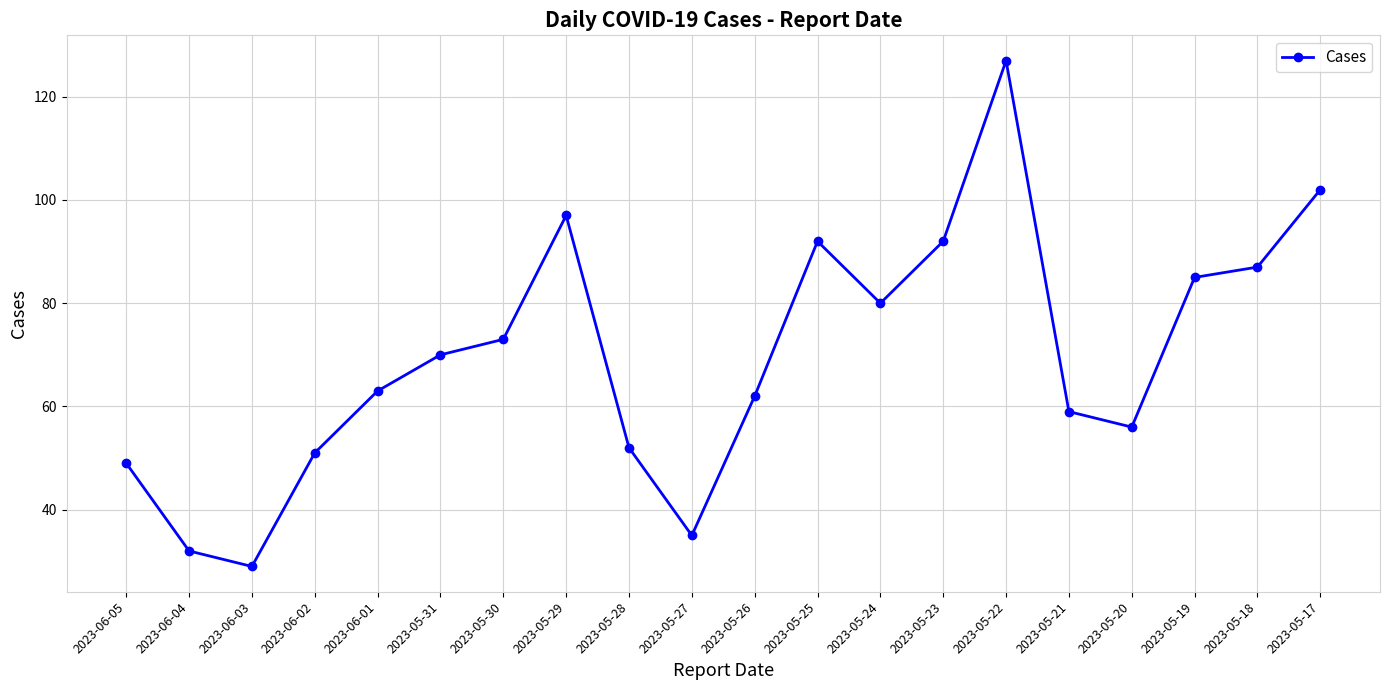

What position from the left is 2023-05-29?

8